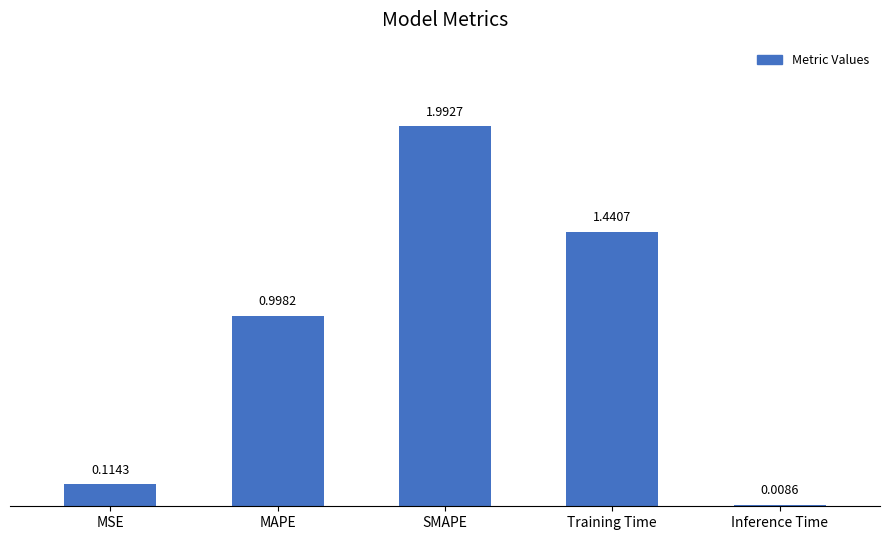

What is the label of the 2nd bar from the right?

Training Time